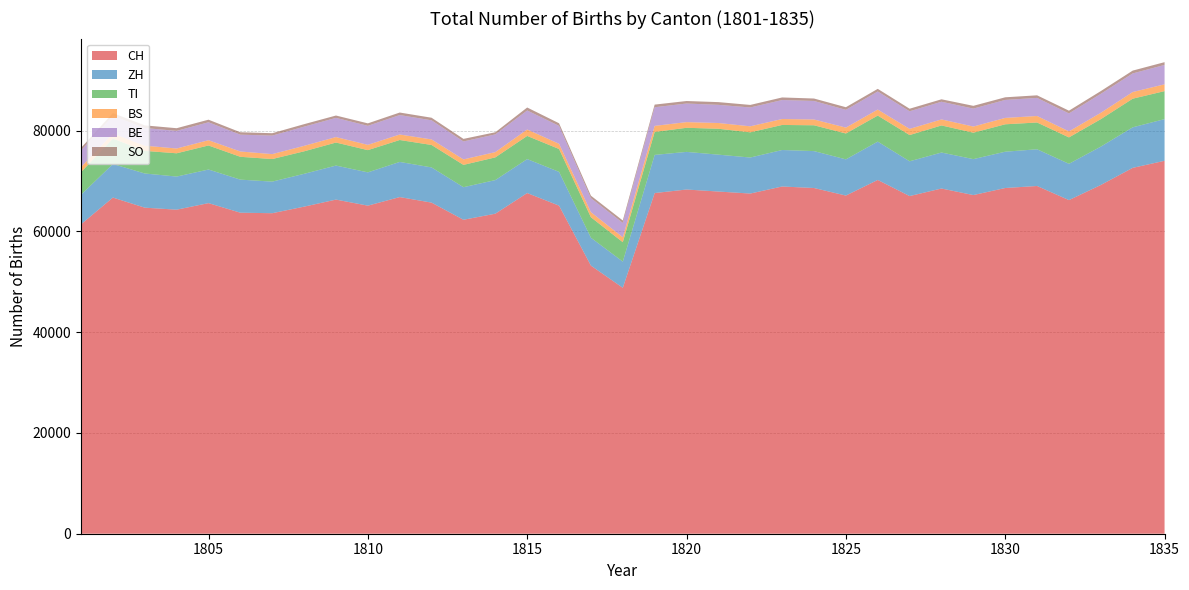

Reading left to right, what are all the values shown in this chart?

CH: 61400	66700	64700	64300	65600	63700	63600	64900	66300	65100	66800	65700	62300	63500	67600	65100	53200	48800	67600	68300	67900	67500	68900	68600	67100	70200	67000	68500	67200	68600	69000	66200	69200	72600	74000
ZH: 5860	6663	6782	6571	6668	6563	6268	6515	6753	6603	6976	6985	6461	6672	6740	6702	5531	5195	7571	7466	7318	7148	7240	7325	7184	7607	6901	7142	7132	7204	7286	7205	7613	8041	8272
TI: 4489	5046	4486	4618	4772	4529	4479	4466	4572	4412	4350	4454	4427	4506	4593	4541	4067	3852	4553	4783	5139	5003	4972	5122	5135	5166	5205	5373	5247	5437	5312	5237	5450	5681	5555
BS: 1005	1010	1032	949	1044	1053	979	1085	1084	1050	1090	1101	1087	1046	1277	1032	1005	981	1204	1123	1142	1192	1179	1150	1165	1192	1226	1194	1216	1269	1292	1195	1263	1323	1350
BE: 3317	3488	3506	3498	3561	3340	3677	3808	3807	3776	3861	3792	3562	3517	3775	3561	2785	2848	3702	3693	3602	3741	3766	3673	3531	3590	3492	3511	3564	3568	3591	3560	3767	3693	3844
SO: 496	560	521	531	512	480	471	494	467	487	500	513	511	421	590	511	488	480	520	497	543	503	512	487	517	521	509	483	547	522	511	548	541	558	552